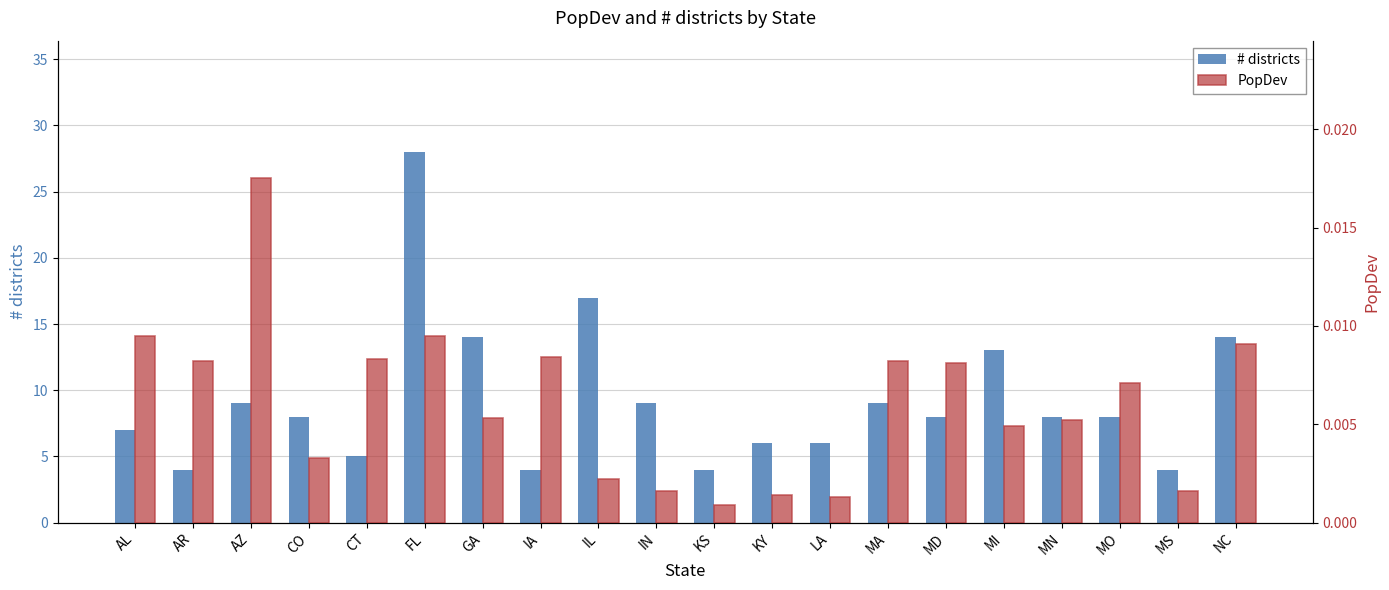

What is the label of the 9th bar from the left?

IL